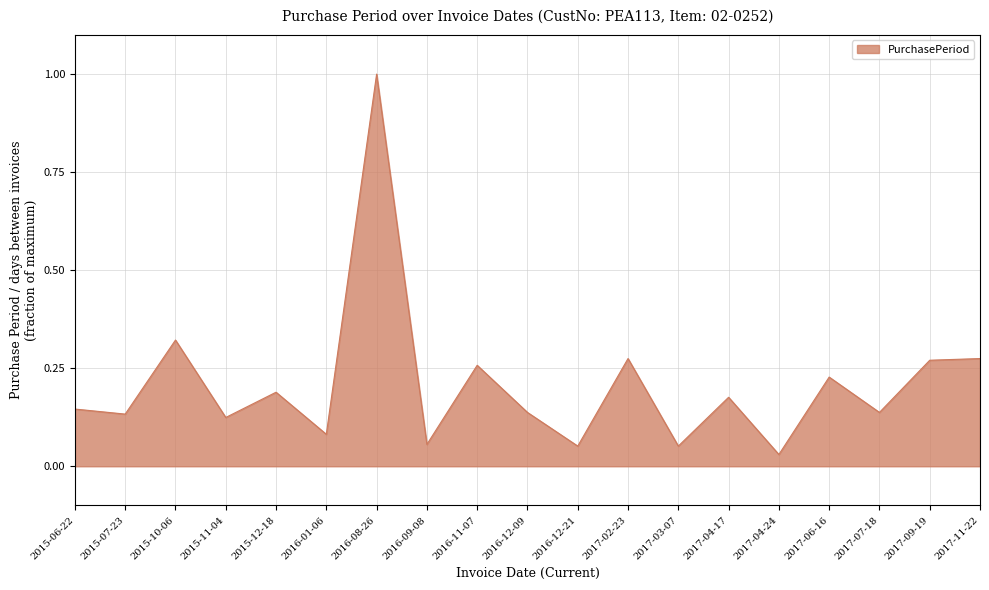

What is the difference between the maximum and minimum values?

1.0